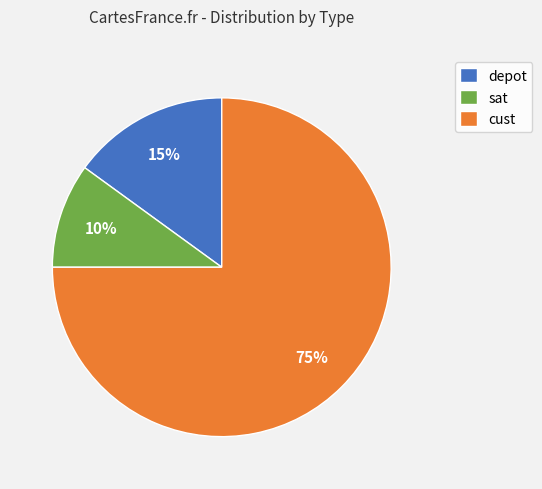

What percentage is the sat slice, to the nearest percent?

10%